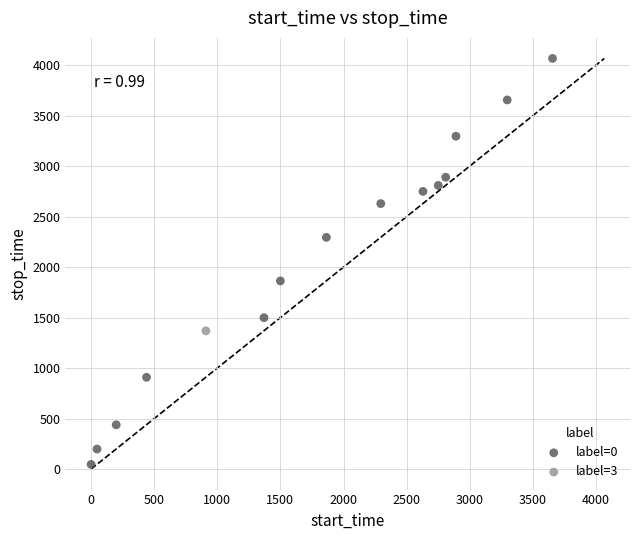

What are all the series names shown in the legend?

label=0, label=3